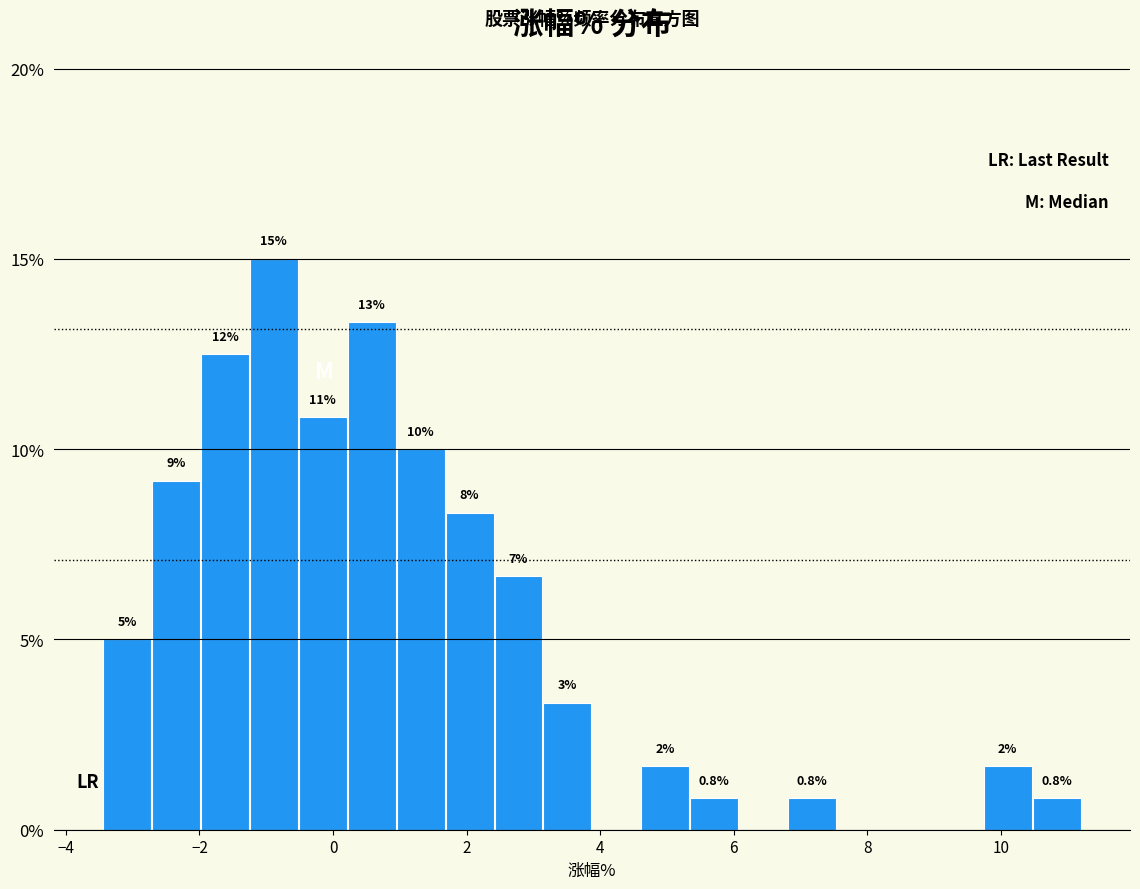

Read against the x-axis, roughly where is the centre of the tallest bar?

-0.8